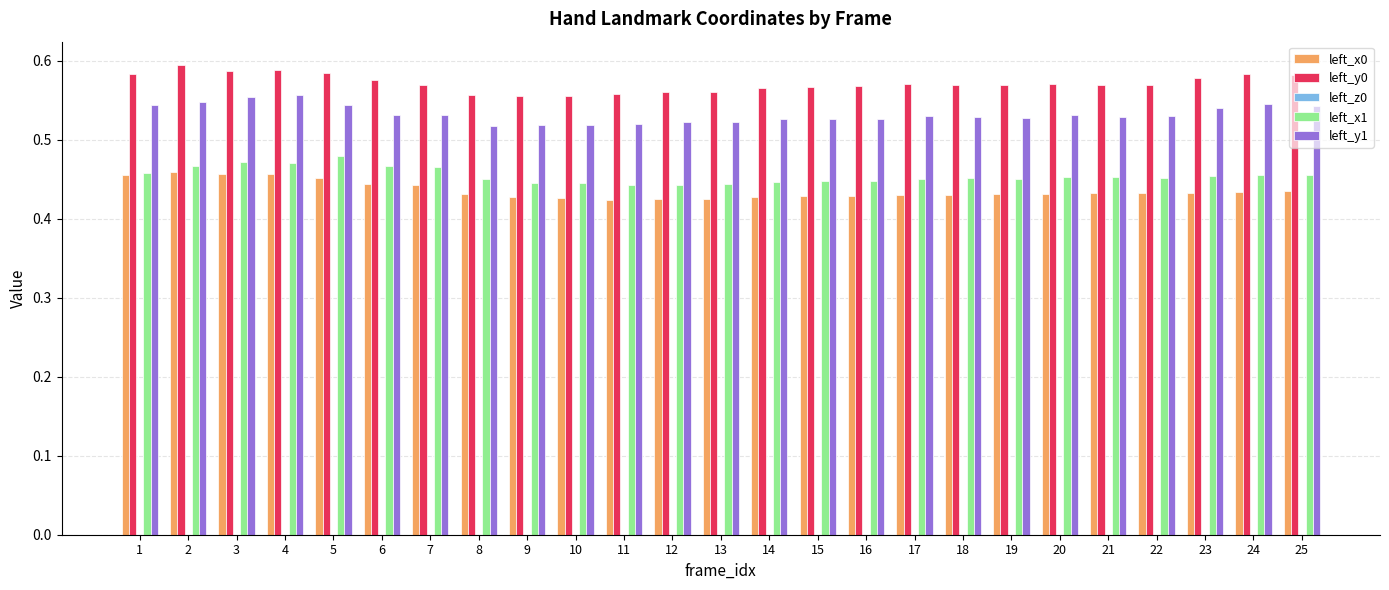

Is the value of left_x1 at 24 greater than the value of left_x0 at 11?

Yes